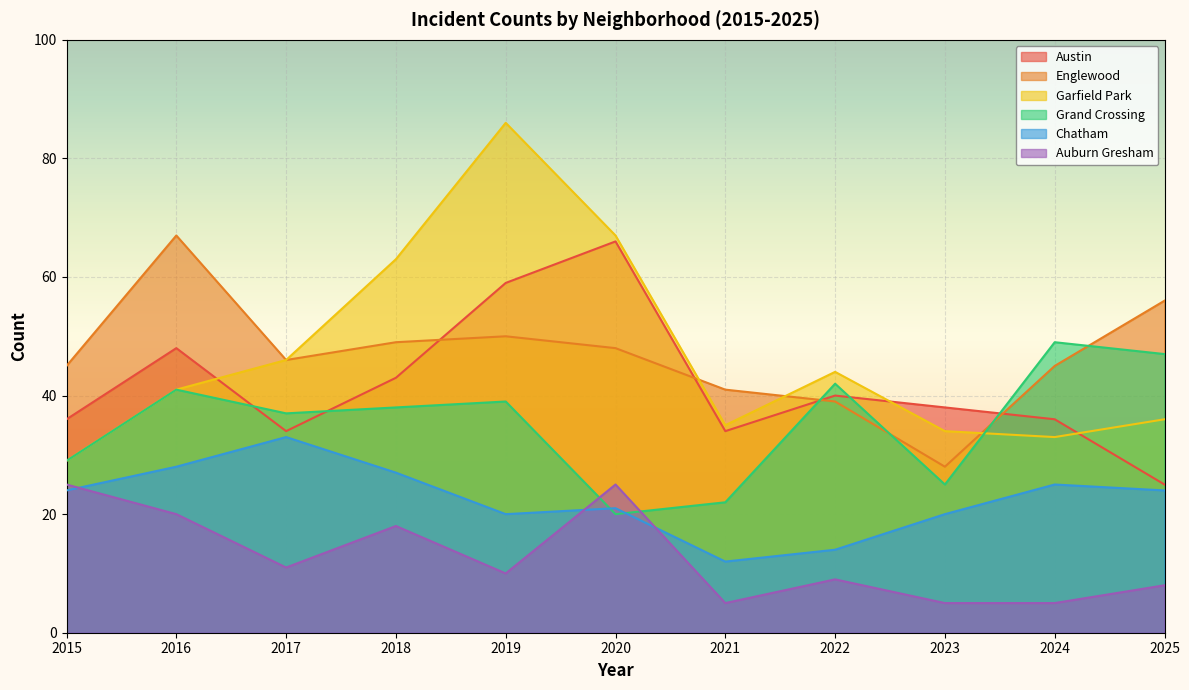

At how many categories does at least one series exceed 22?

11